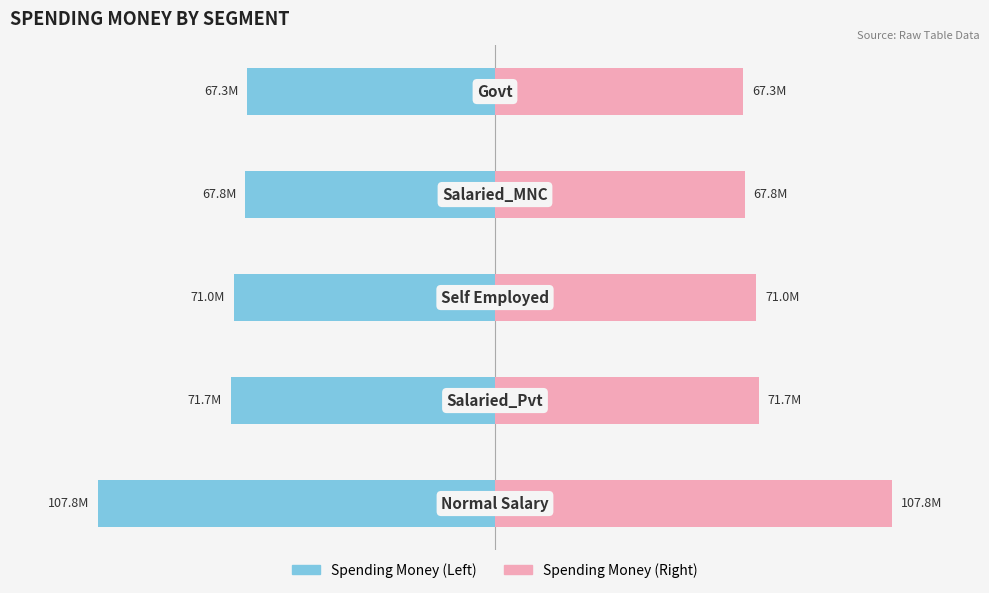

Count the number of categories in the chart.

5